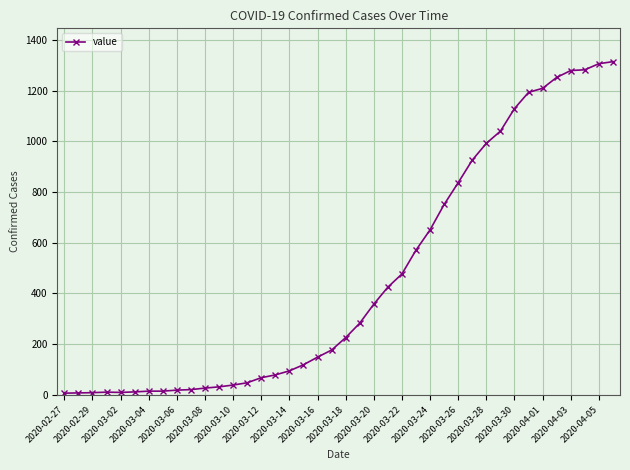

How many lines are shown in the chart?

1